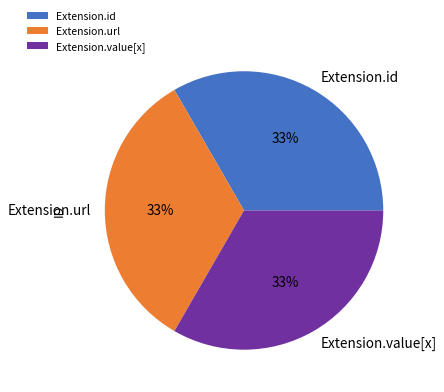

Count the number of slices in the pie.

3